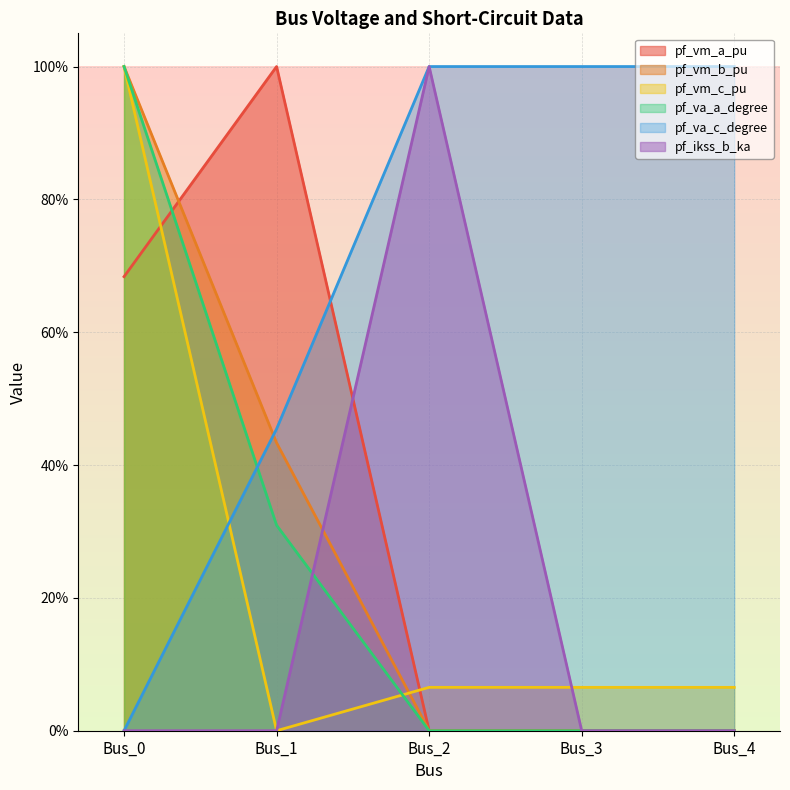

Reading right to left, what are all the values shown in this chart?

pf_vm_a_pu: 0.0	0.0	0.0	1.0	0.7
pf_vm_b_pu: 0.0	0.0	0.0	0.4	1.0
pf_vm_c_pu: 0.1	0.1	0.1	0.0	1.0
pf_va_a_degree: 0.0	0.0	0.0	0.3	1.0
pf_va_c_degree: 1.0	1.0	1.0	0.5	0.0
pf_ikss_b_ka: 0.0	0.0	1.0	0.0	0.0